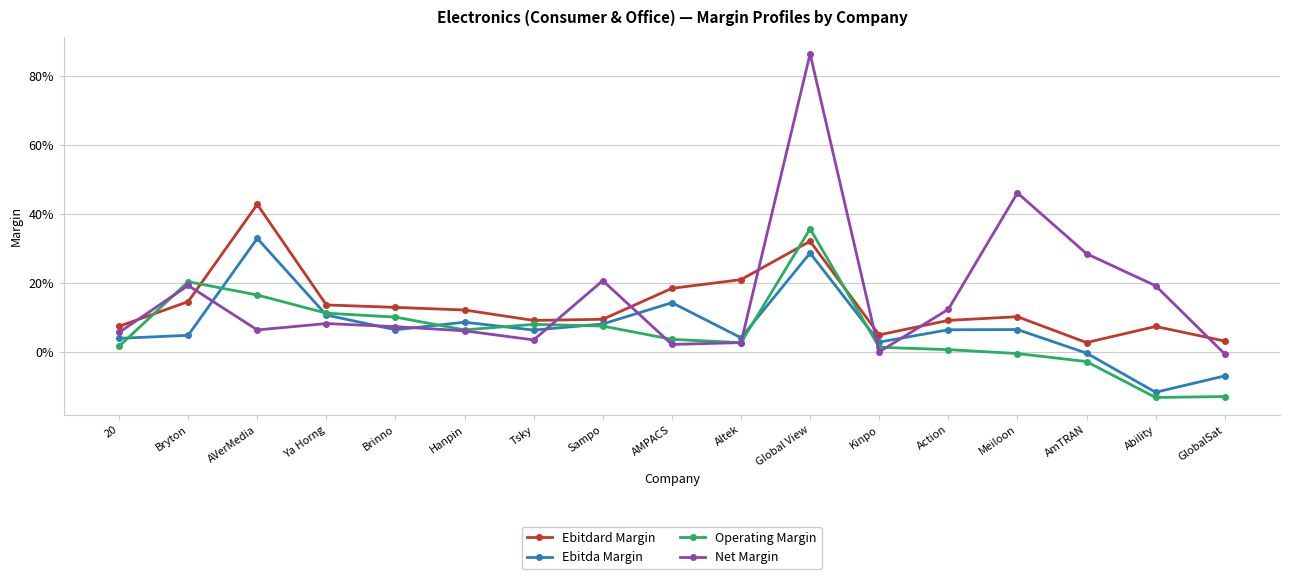

What are all the series names shown in the legend?

Ebitdard Margin, Ebitda Margin, Operating Margin, Net Margin